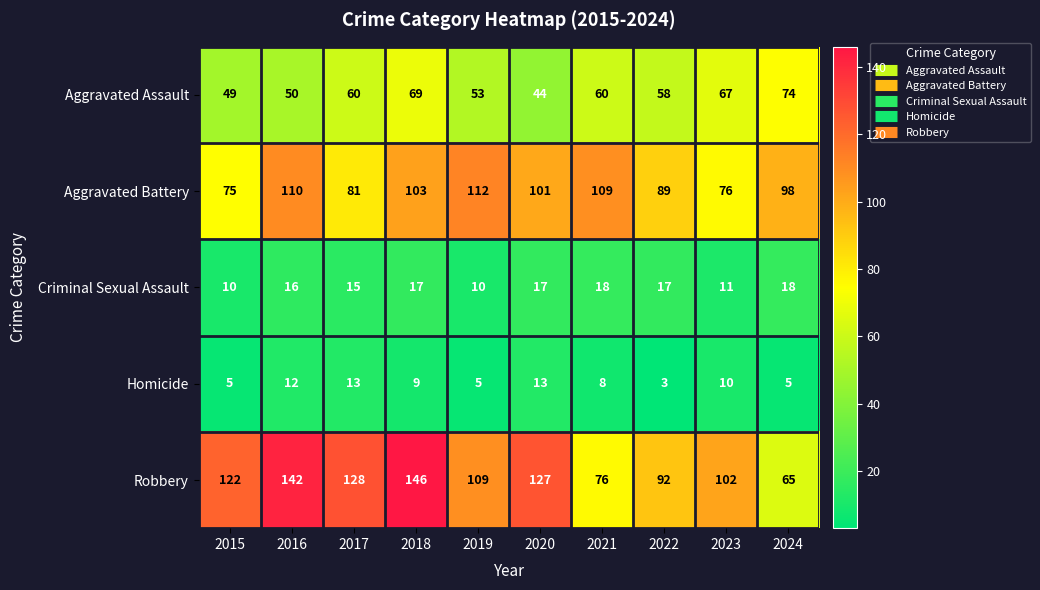

How many categories are shown in the chart?

10